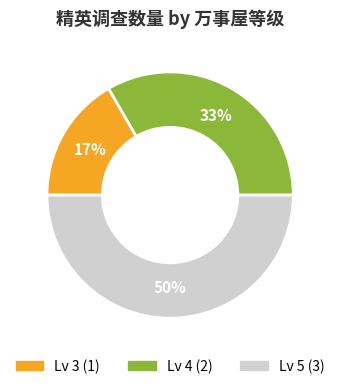

Does Lv 3 represent more than half of the total?

No